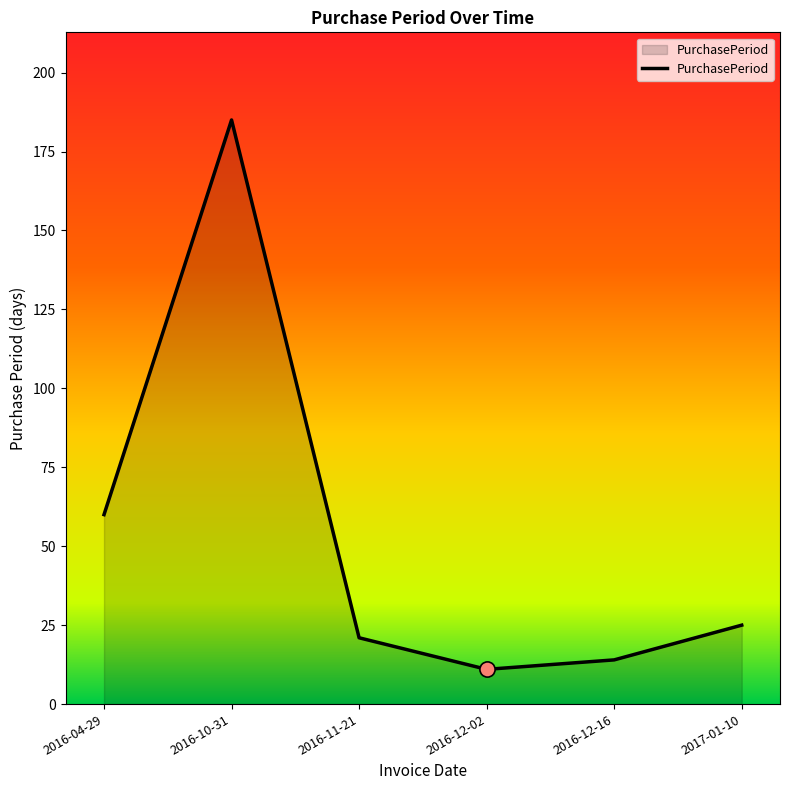

Which has a higher value, 2016-11-21 or 2016-12-16?

2016-11-21